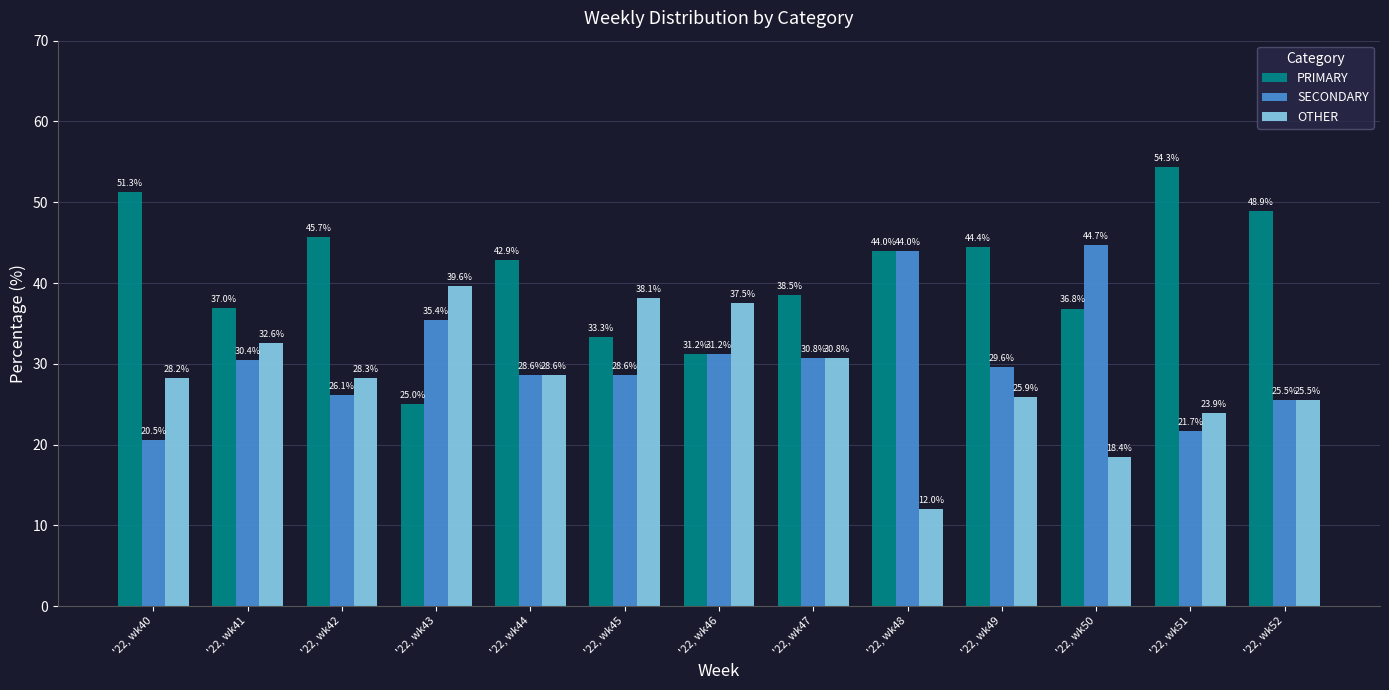

What is the minimum value shown in the chart?

12.0